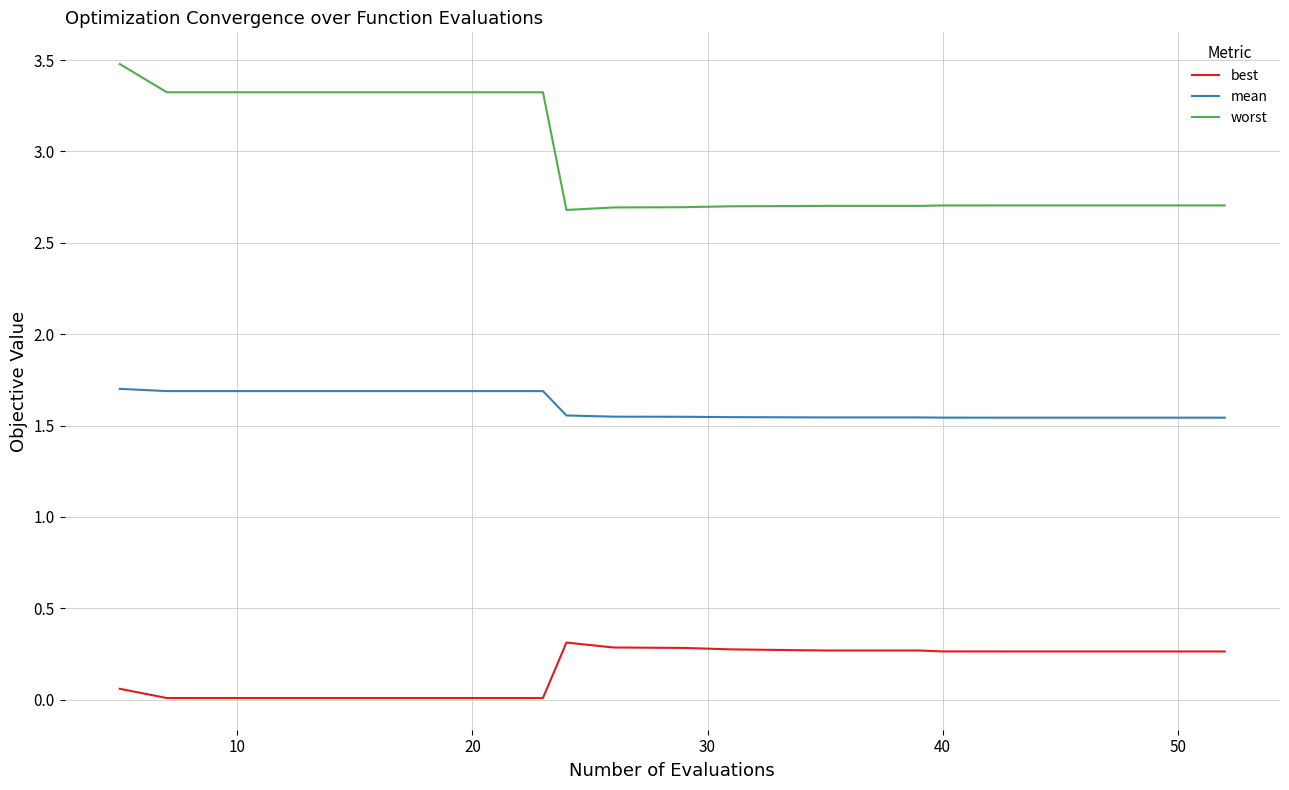

Count the worst values in the range 2 to 3.

14